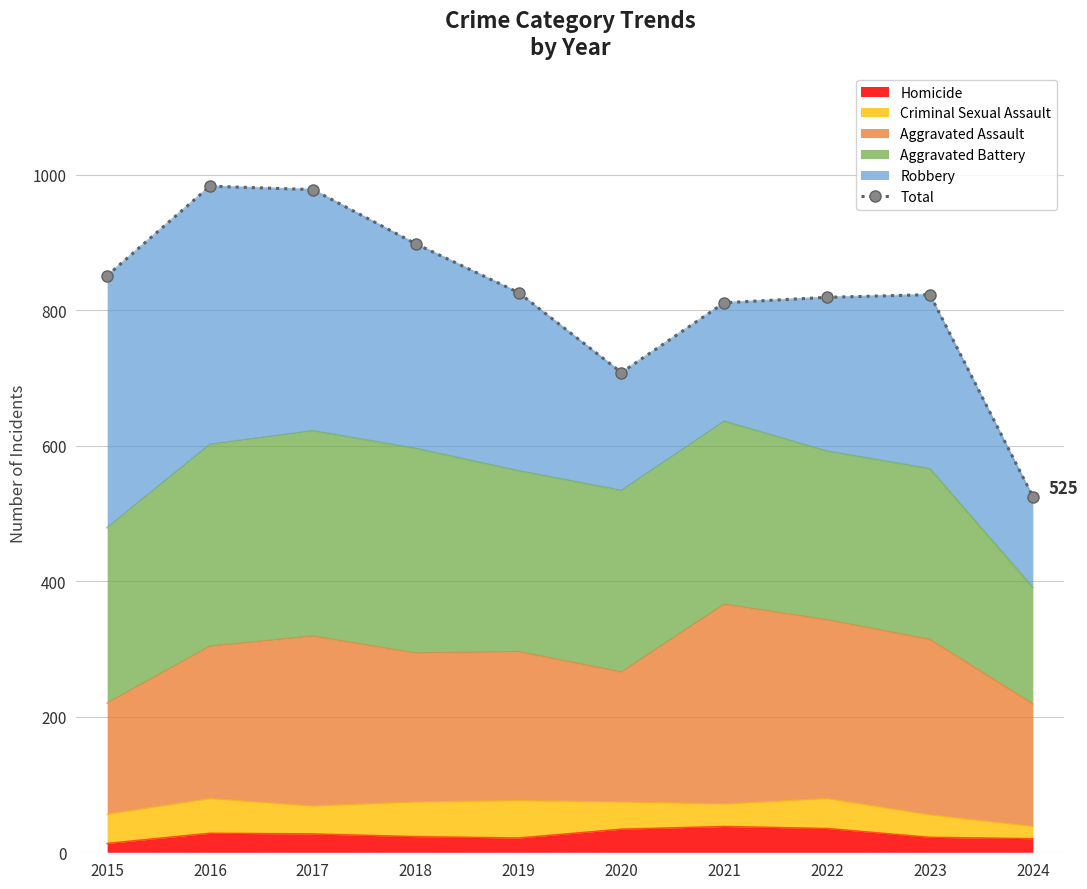

What is the value of the 9th point from the left?

823